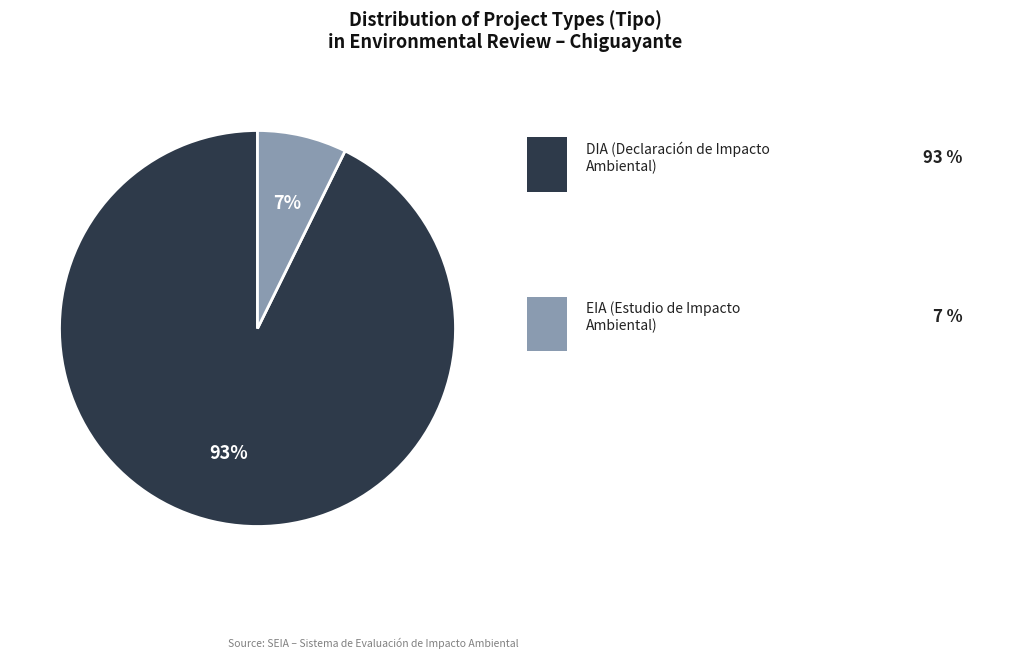

To the nearest percent, what is the average slice percentage?

50%